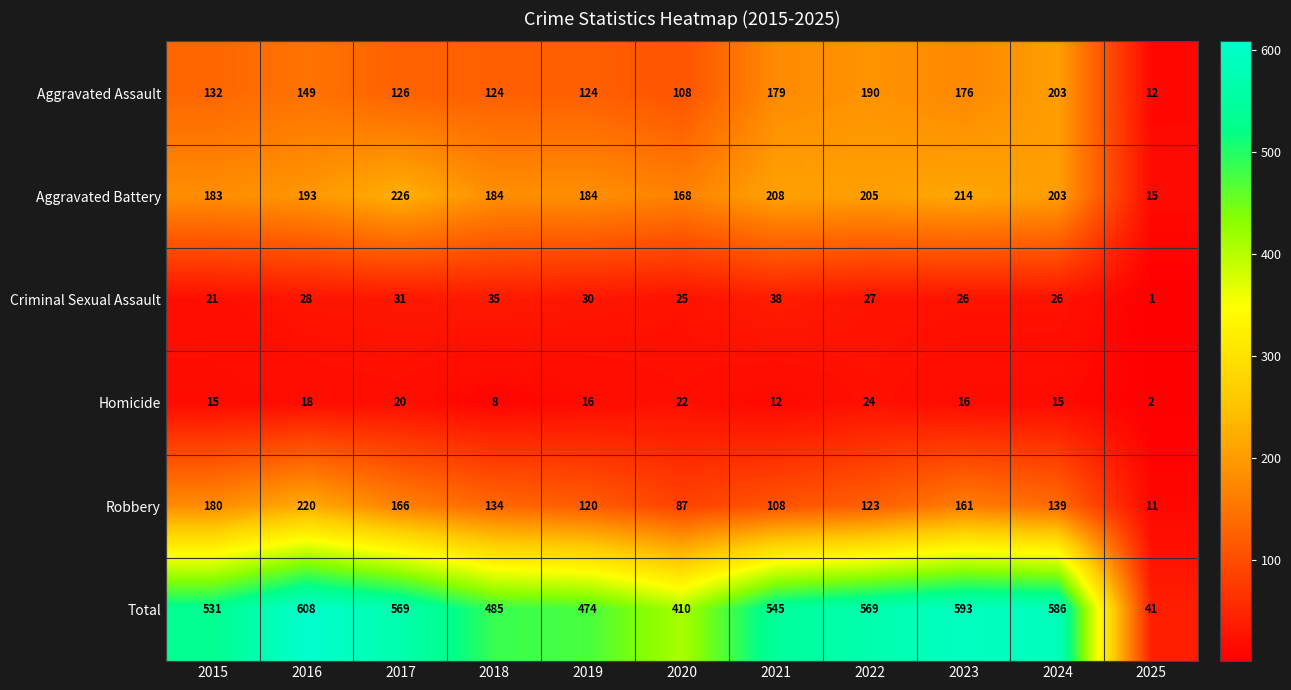

What is the difference between the maximum and minimum values in the Homicide series?

22